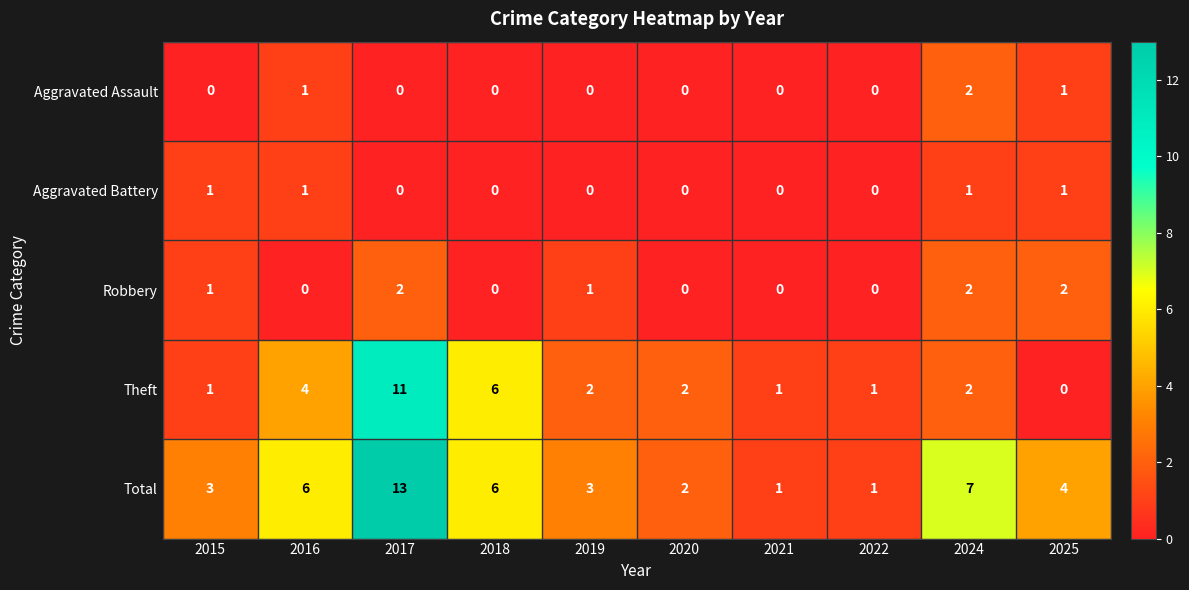

What is the sum of the Theft values at 2022 and 2018?

7